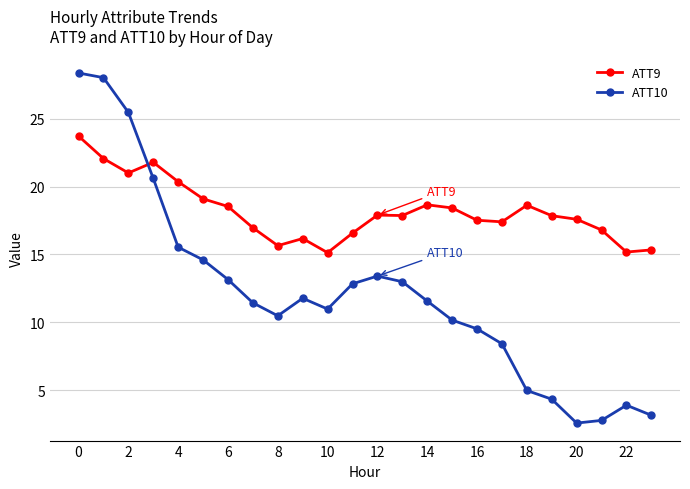

How many data points does each series have?

24